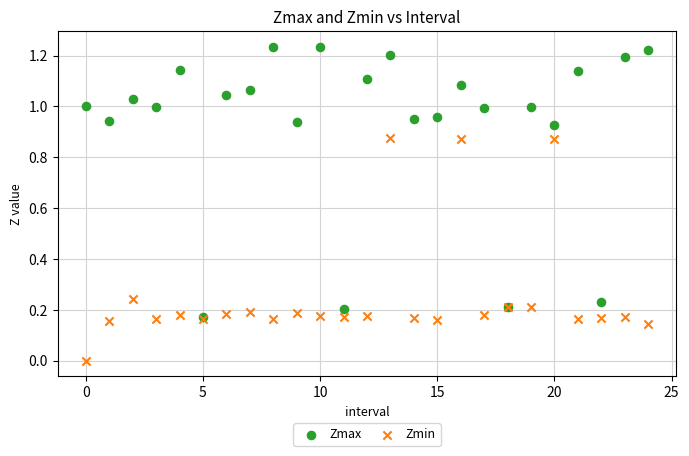

Which series reaches the maximum Y coordinate?

Zmax